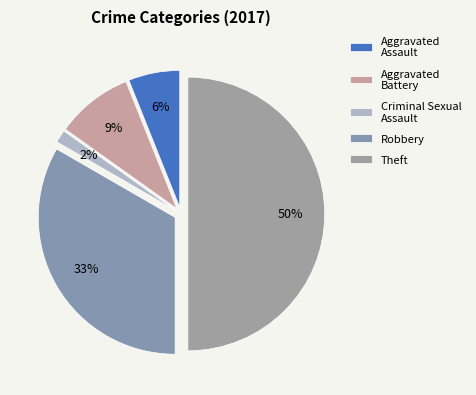

What percentage is the Theft slice, to the nearest percent?

50%